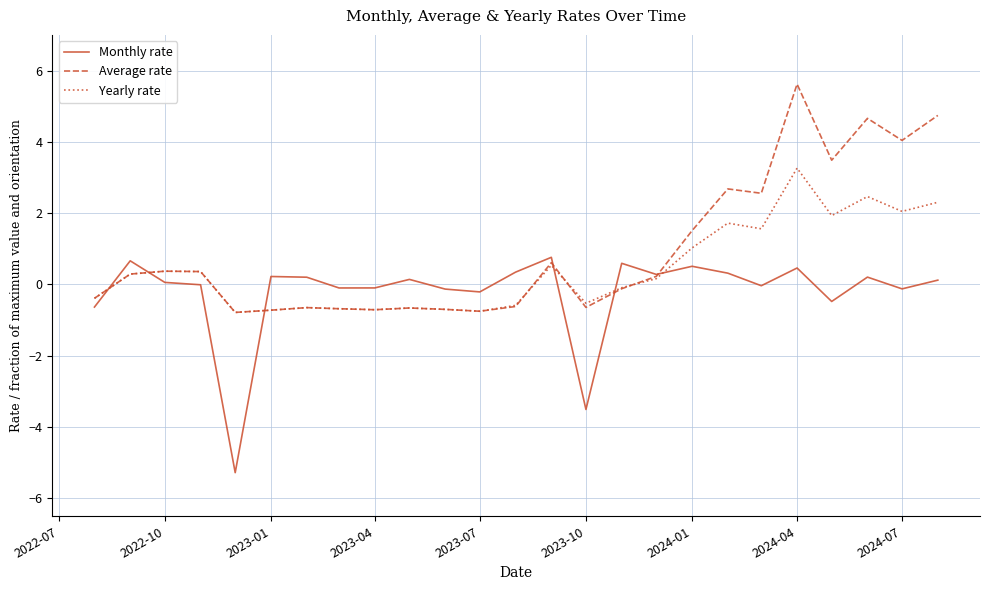

Which series has the largest total across all categories?

Average rate